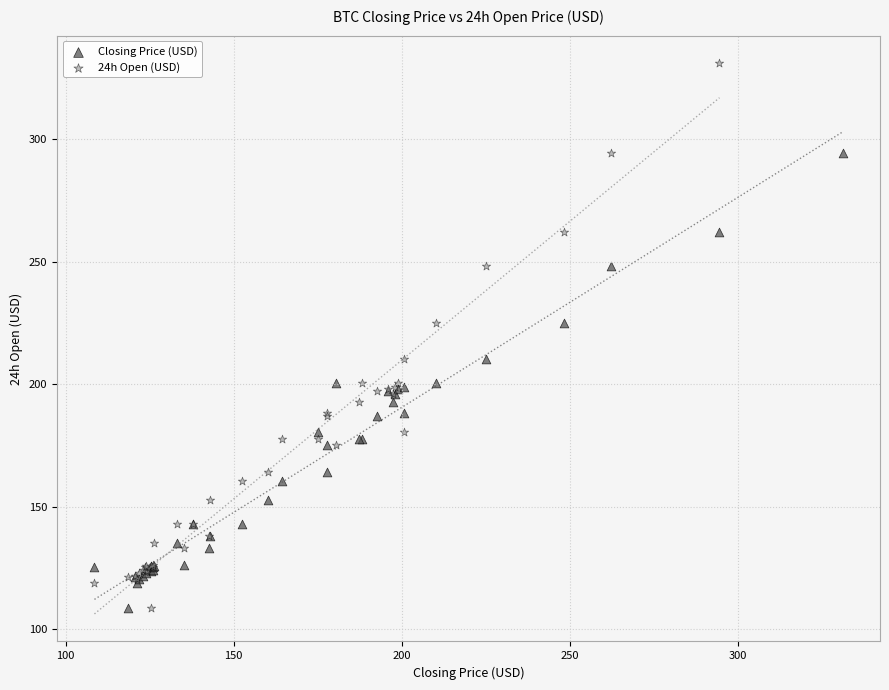

Which series contains the highest Y value?

24h Open (USD)